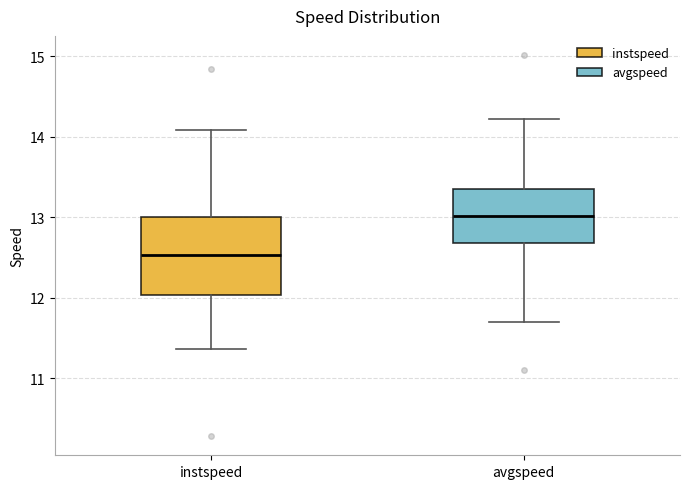

Reading left to right, read every box against the y-axis: the position of its median line, the range the box covers, and the ends of its whiskers. The values are not printed on the chart, so give them approximately, as read against the axis.

instspeed: median 12.5, box 12.0 to 13.0, whiskers 11.4 to 14.1
avgspeed: median 13.0, box 12.7 to 13.4, whiskers 11.7 to 14.2